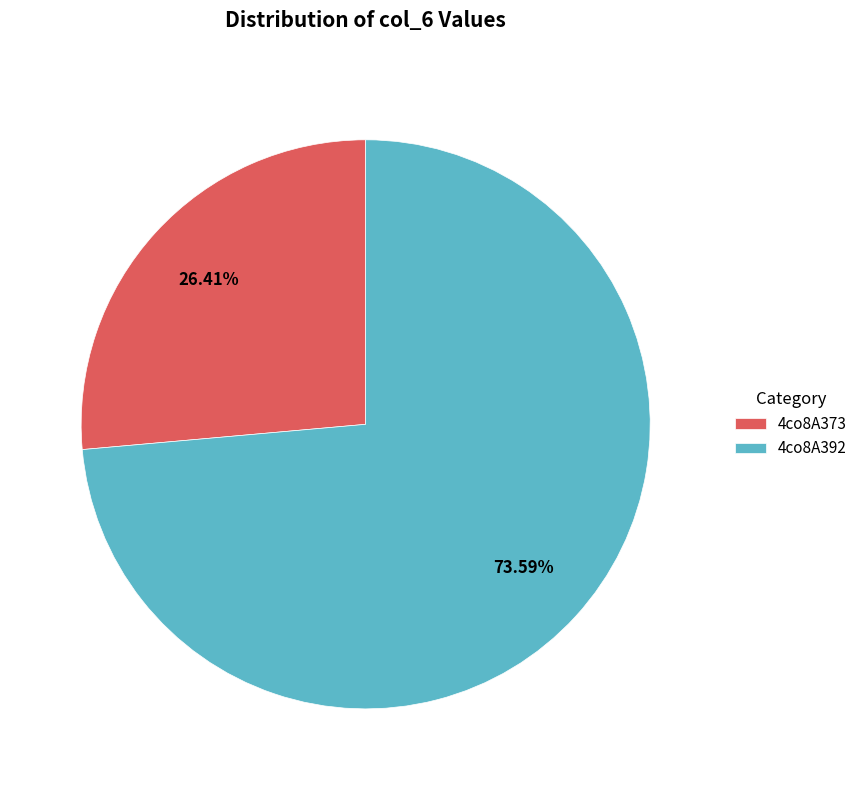

How many segments does this pie chart have?

2